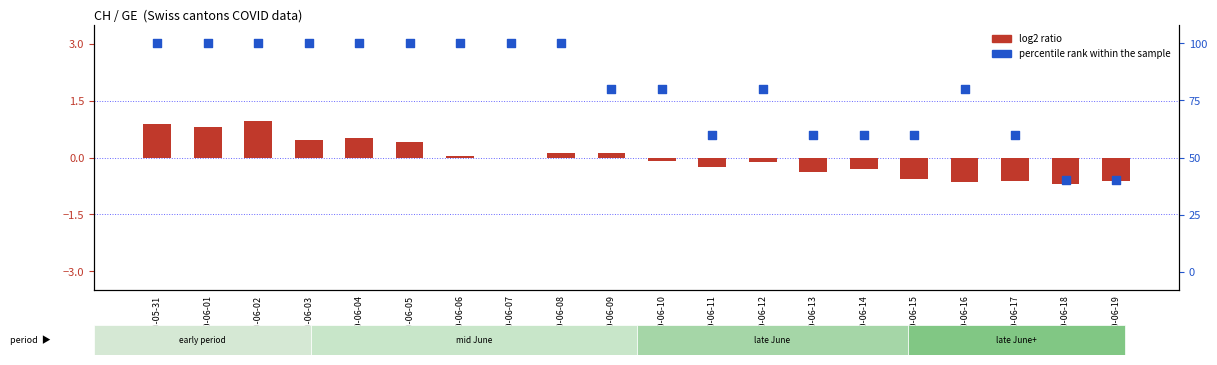

At which category is the sum across all series the highest?

2020-06-02